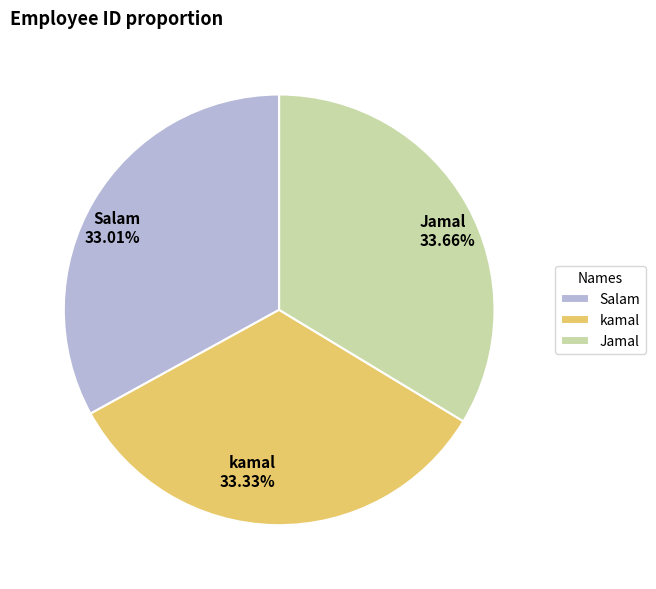

To the nearest percent, what portion does Jamal represent?

34%